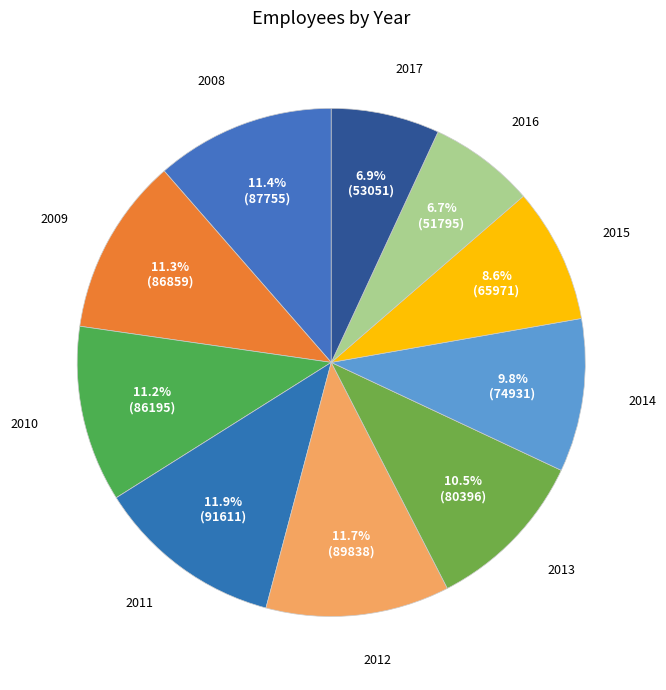

Is there any slice that represents more than half of the pie?

No